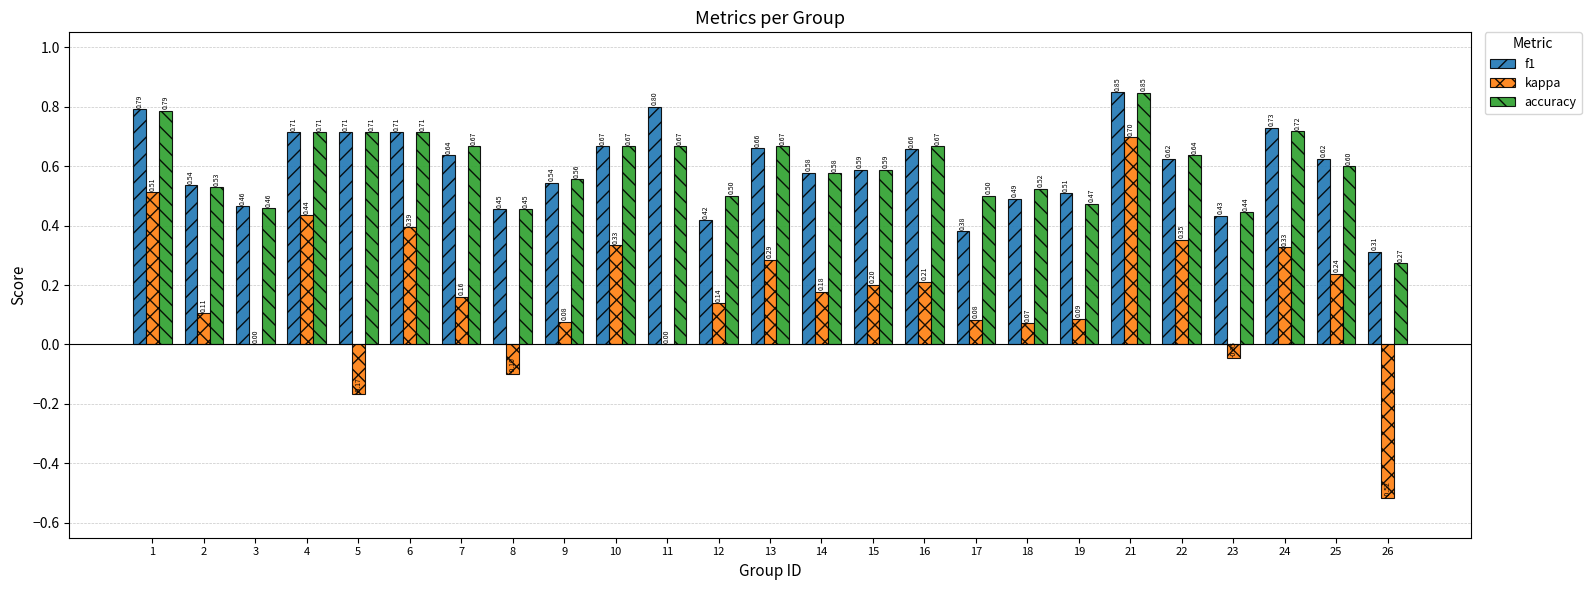

What is the spread (max minus min) of values at 18?

0.5